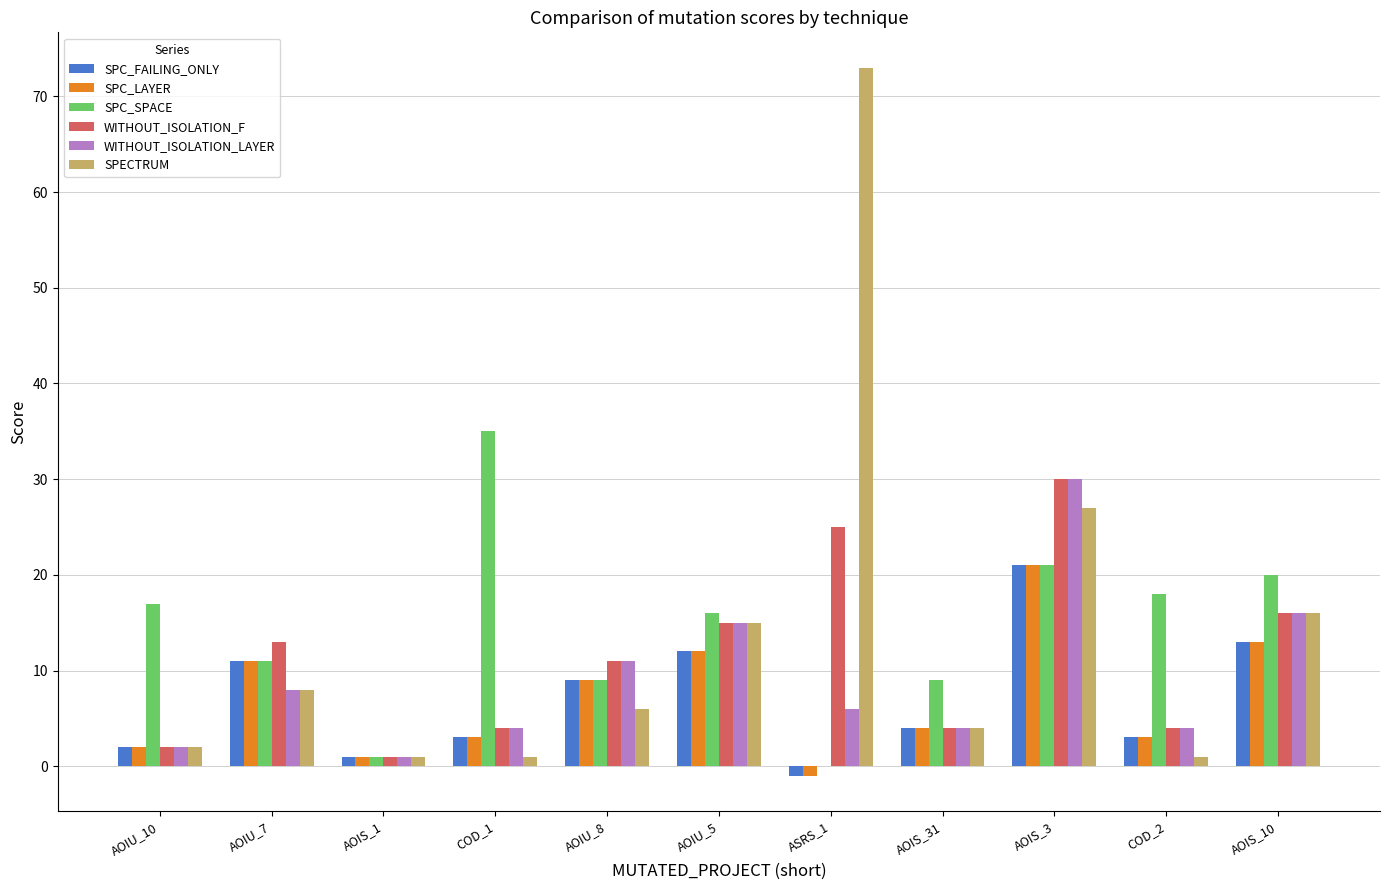

How many data points does each series have?

11